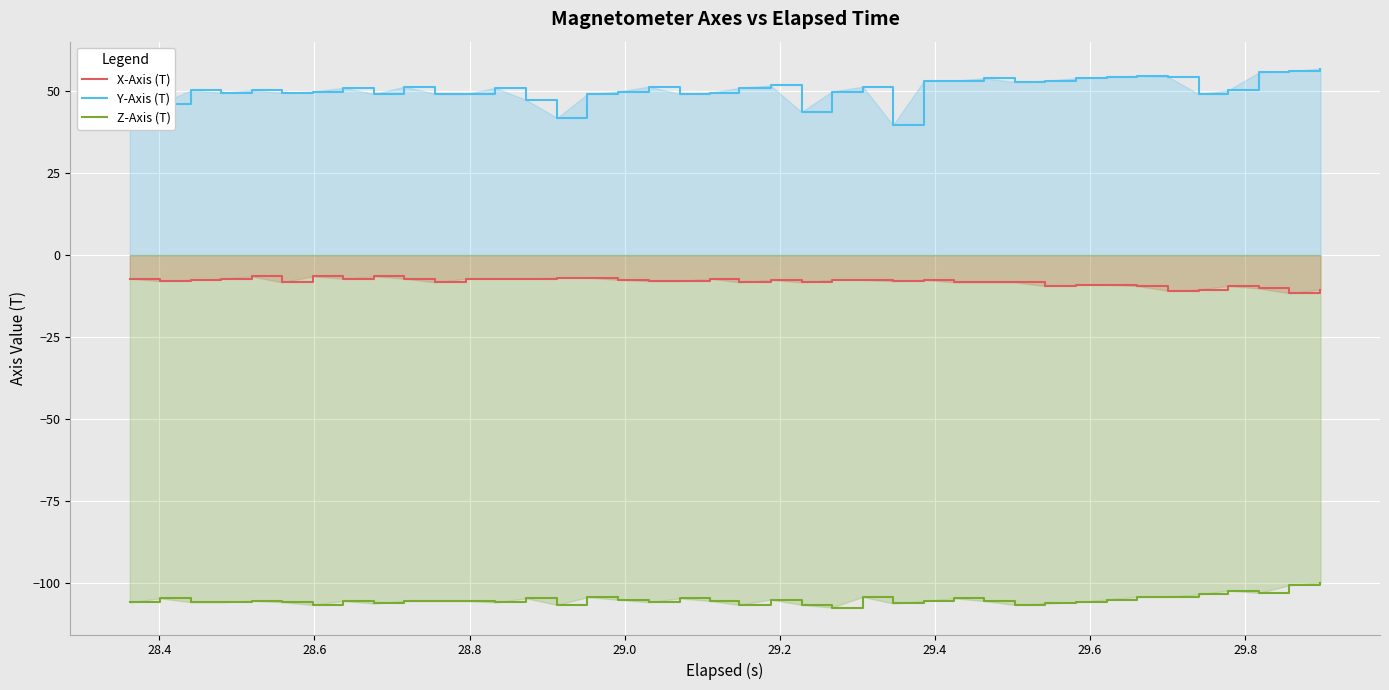

Which series has the largest range (max minus min)?

Y-Axis (T)